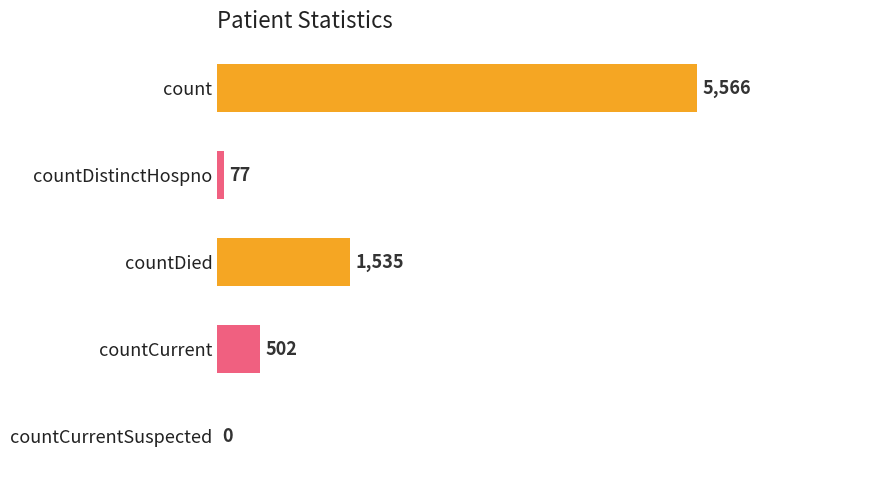

Are the bars grouped side by side (vs. stacked)?

No